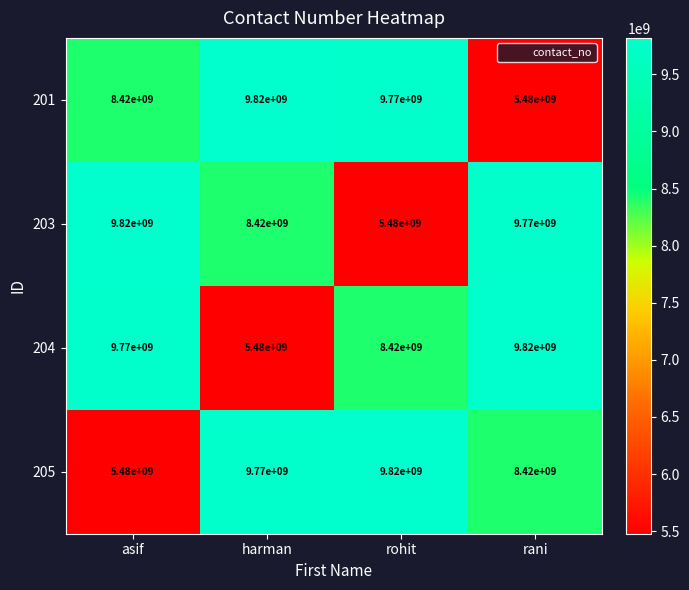

Is it true that 205 equals 8420000000 at rani?

True